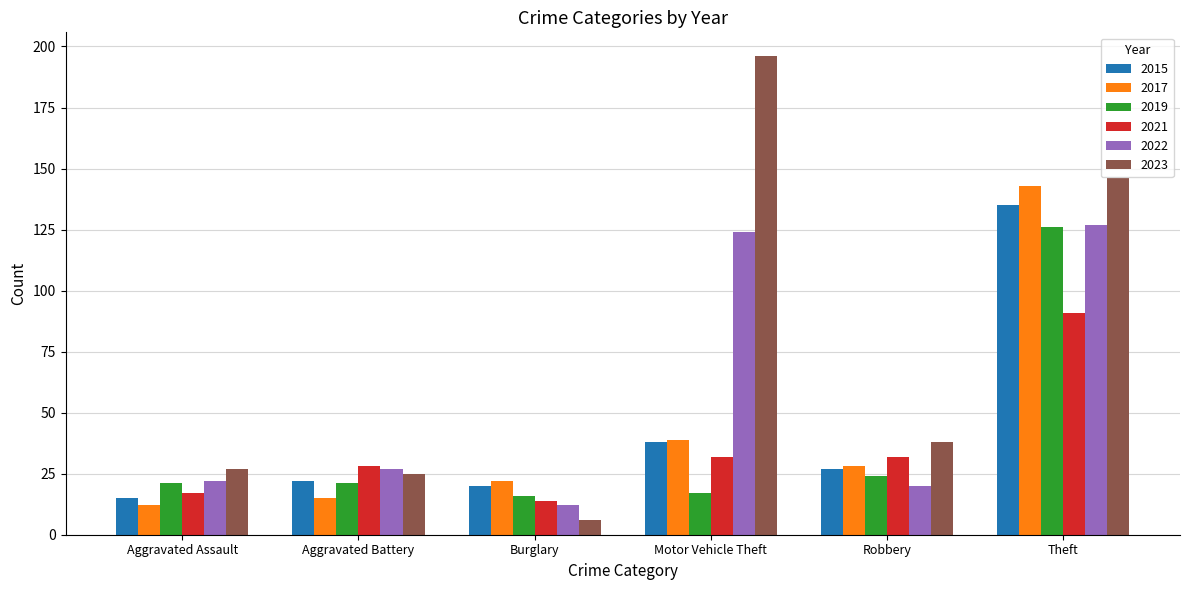

What is the total value across all series at Theft?

768